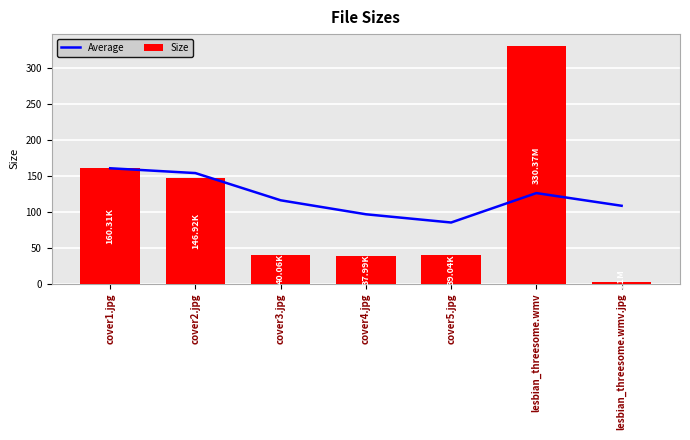

At which label does Size reach its minimum?

lesbian_threesome.wmv.jpg